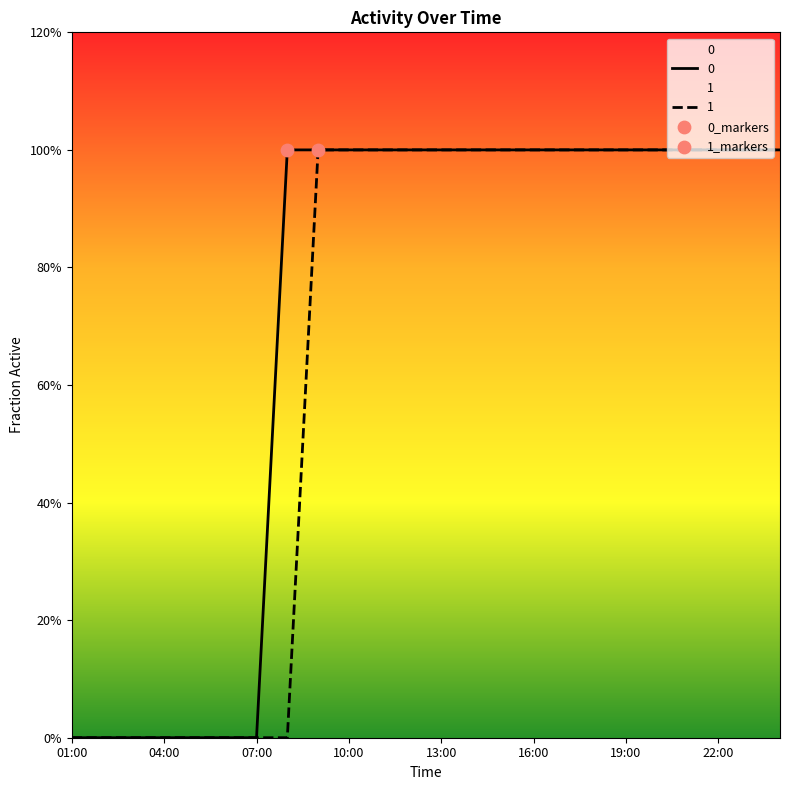

What are all the series names shown in the legend?

0, 1